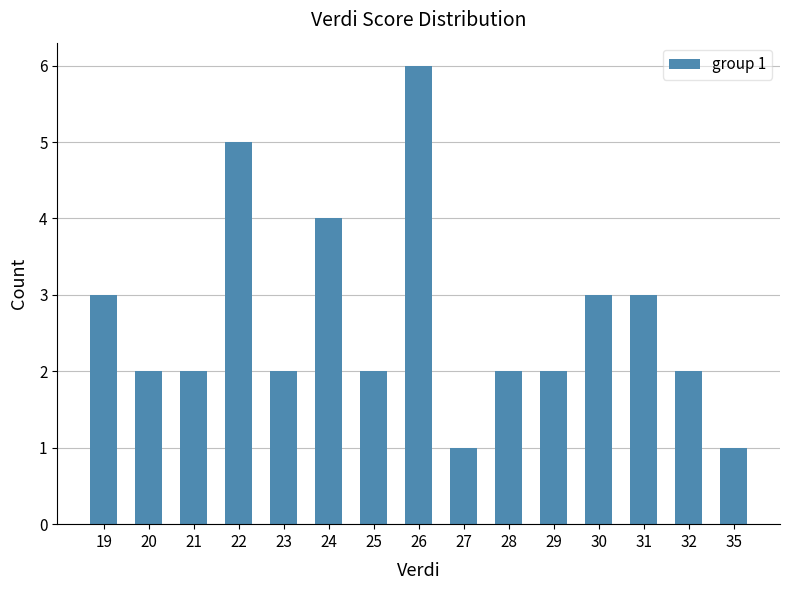

True or false: the data shows 3 at 32.

False